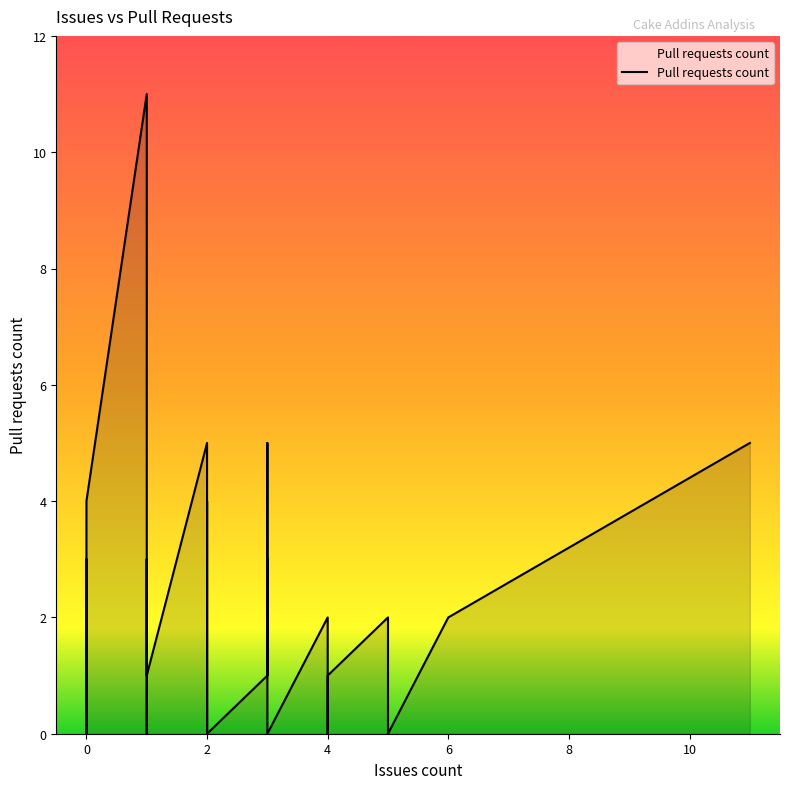

How many data points are less than 1?

18